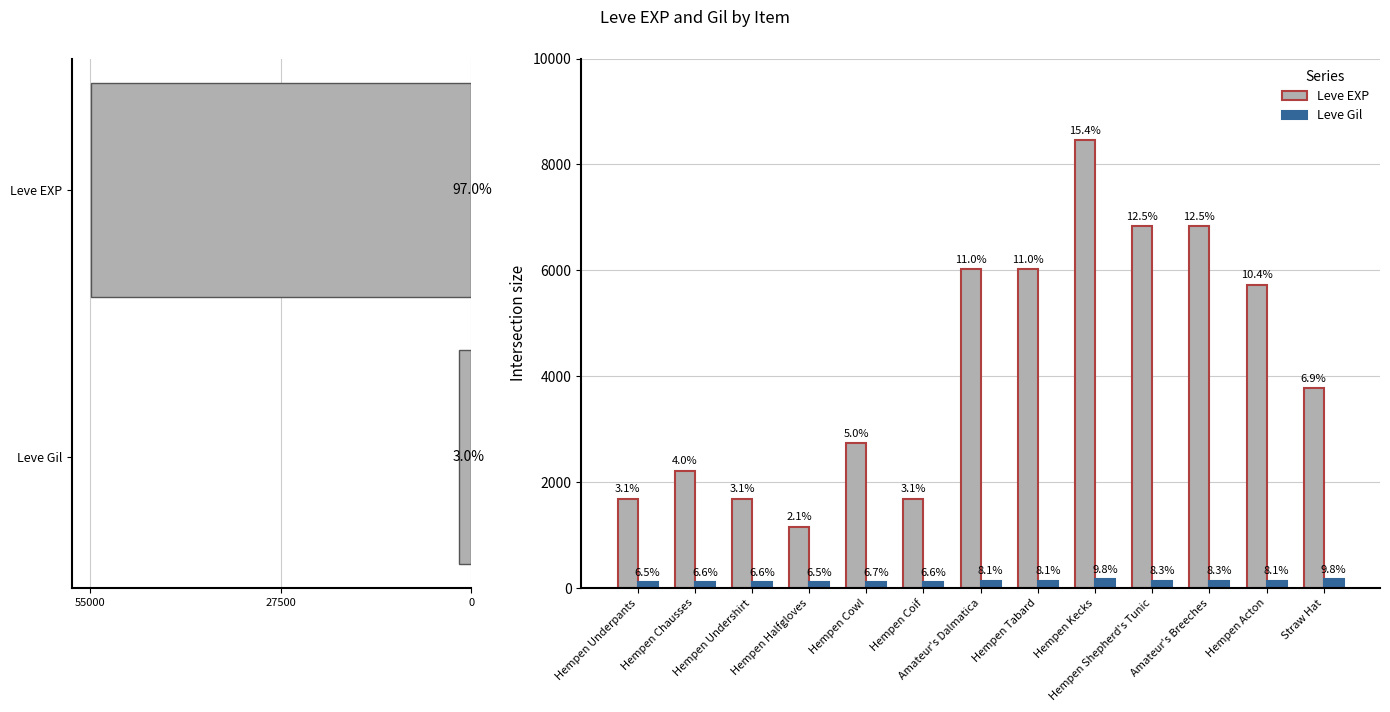

What is the sum of all Leve Gil values?

1720